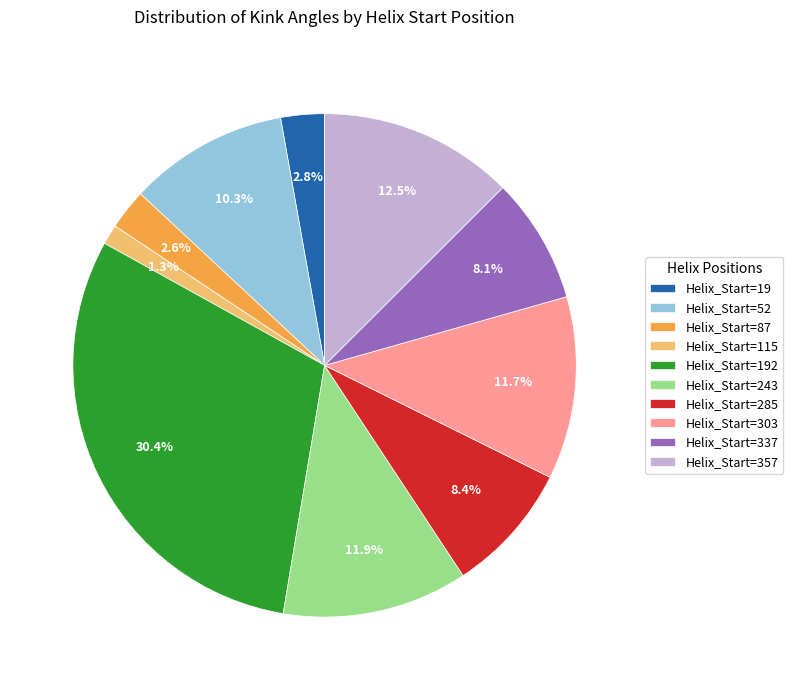

Which has a higher value, Helix_Start=285 or Helix_Start=192?

Helix_Start=192